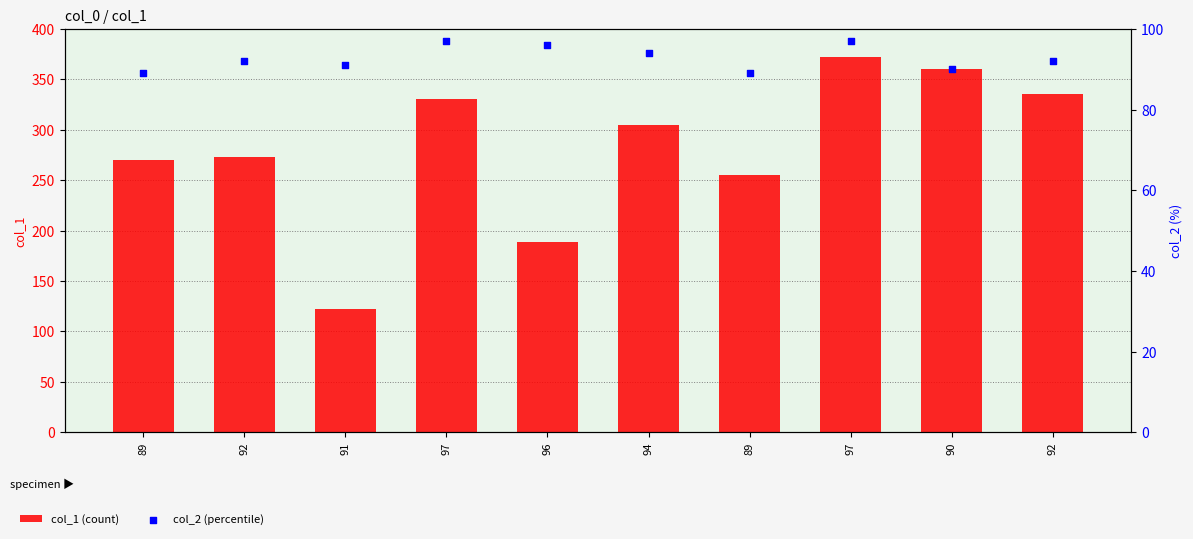

At which category is the sum across all series the highest?

97